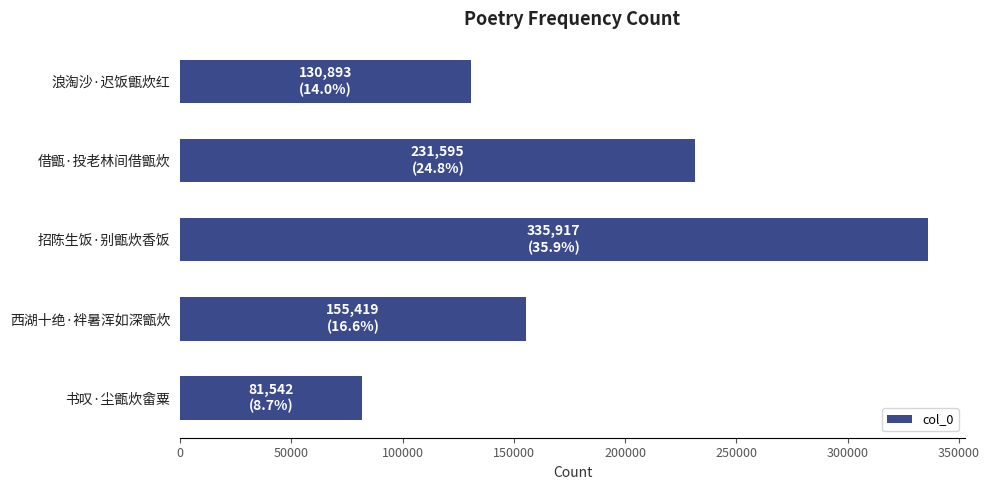

How many data points are less than 155419?

2